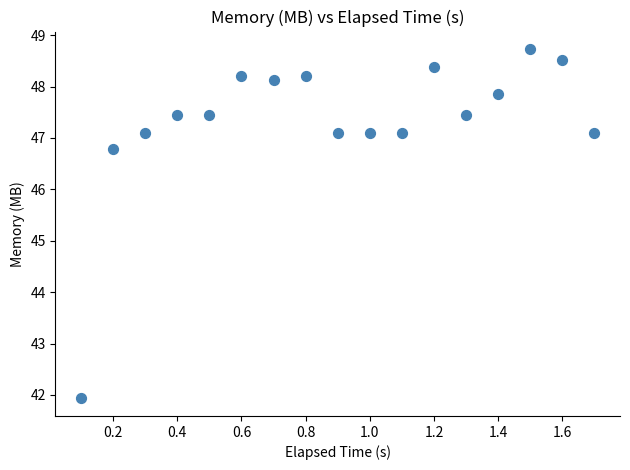

What Y value in the scatter plot is closest to 45?

46.8